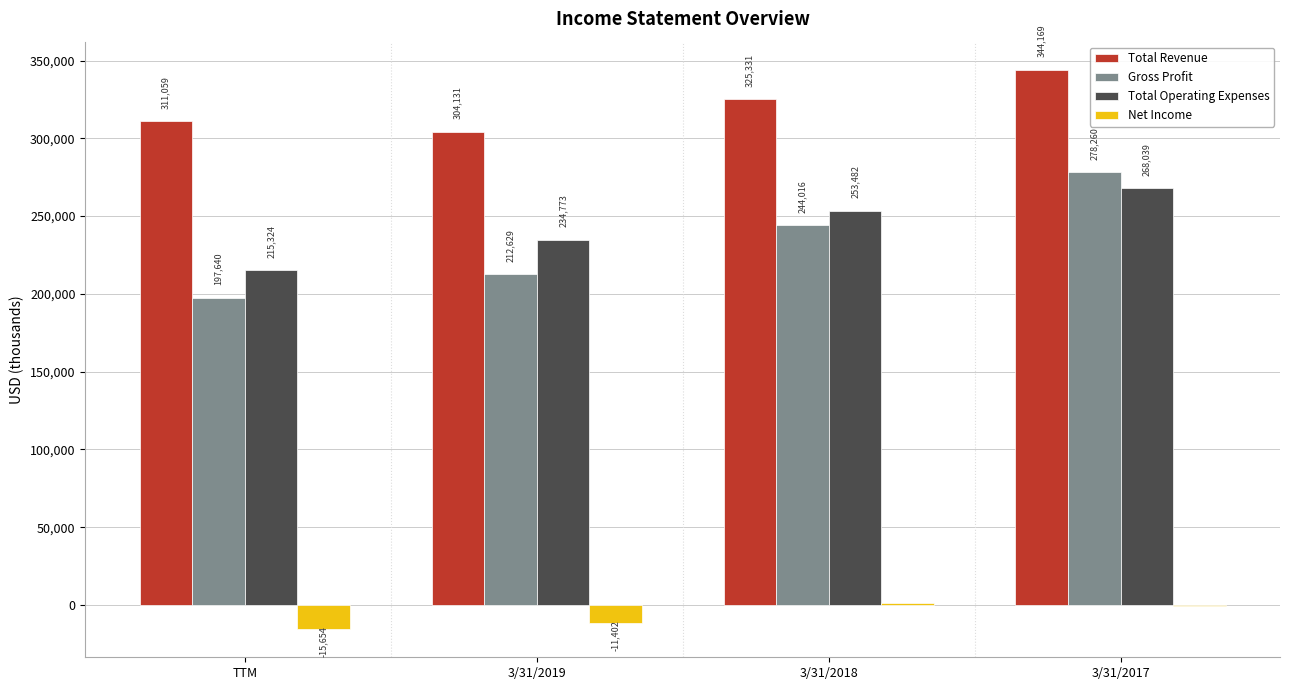

How many Total Operating Expenses values are between 234773 and 268039?

3